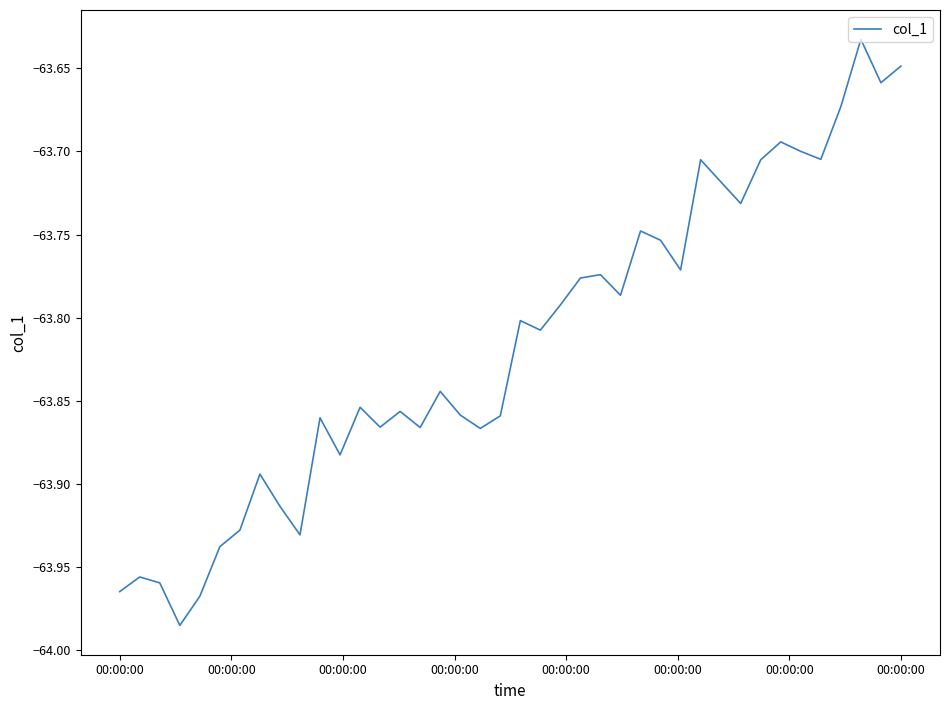

What is the difference between the maximum and minimum values?

0.4